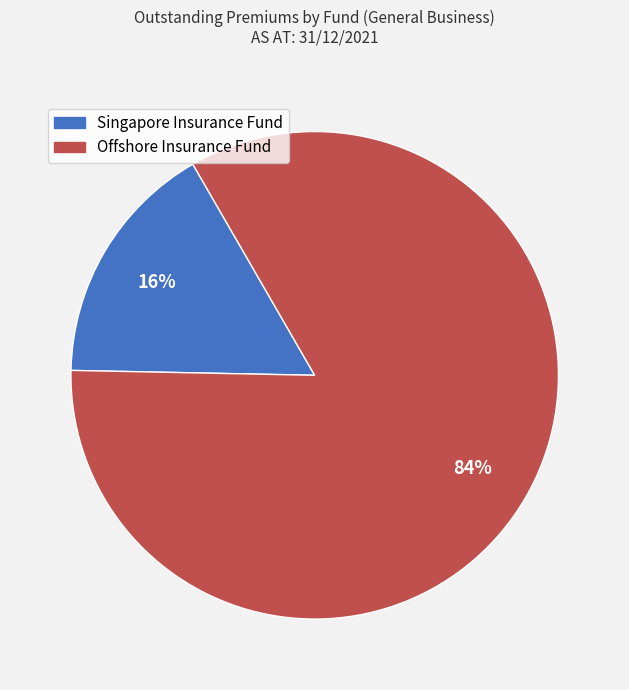

Which slice is the smallest?

Singapore Insurance Fund